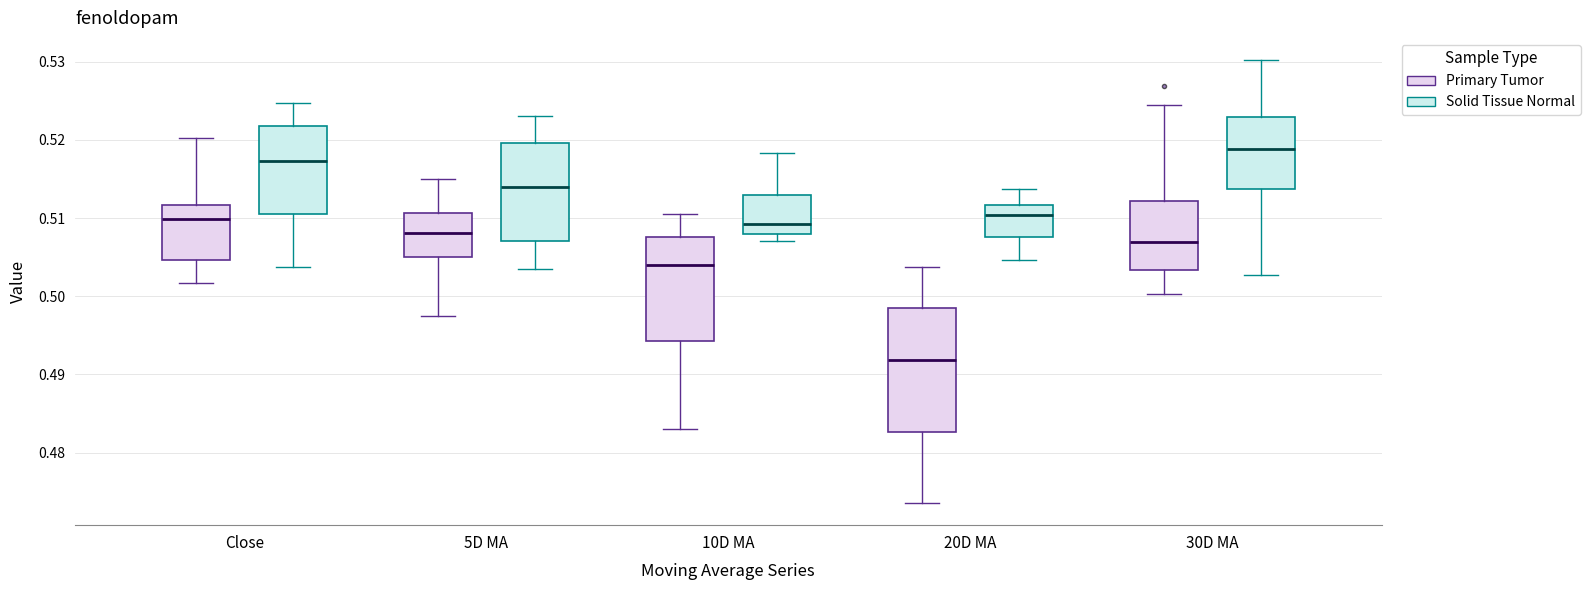

Which box is the tallest, from its lower edge to its upper edge?

20D MA (Primary Tumor)